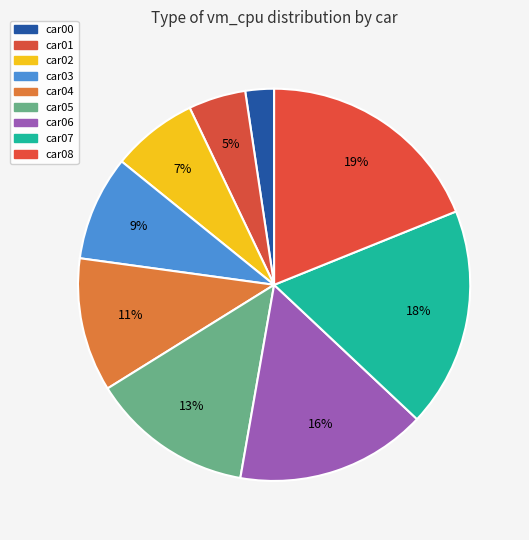

The car01 slice represents 5% of the pie. True or false?

True